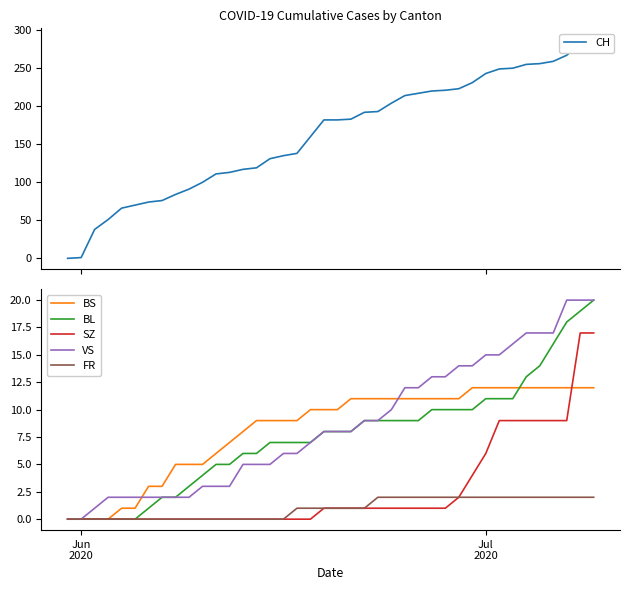

How many values in the BL series exceed 8?

18